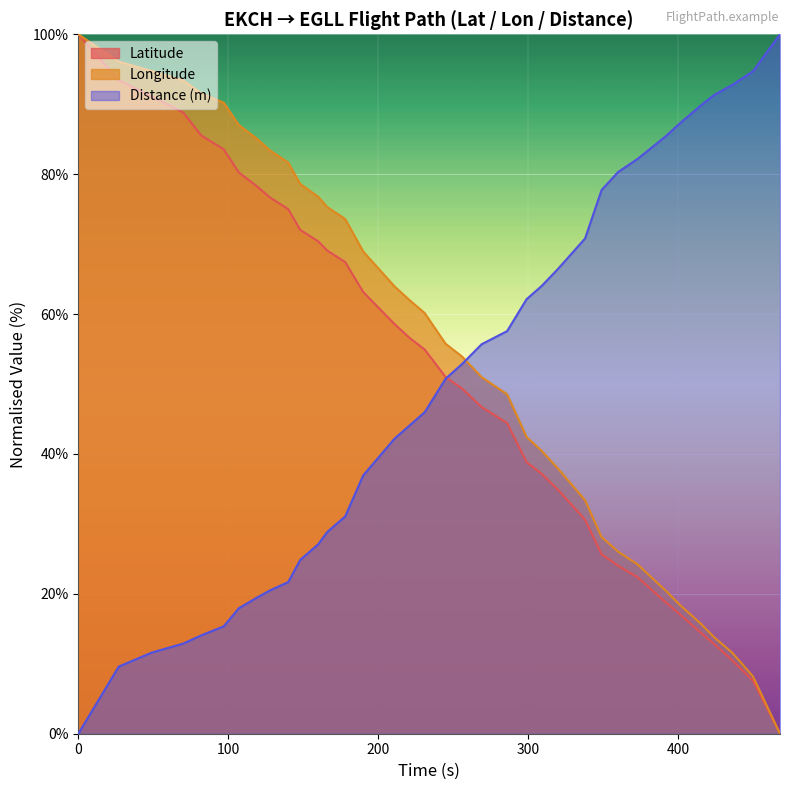

True or false: Longitude has more than 1 interior local peaks.

False